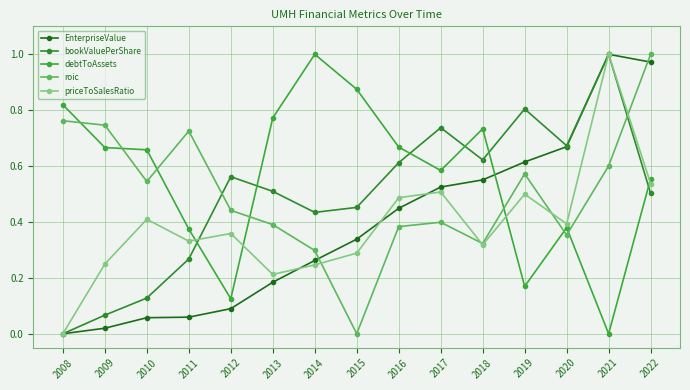

Where is bookValuePerShare nearest to the value 0?

2008